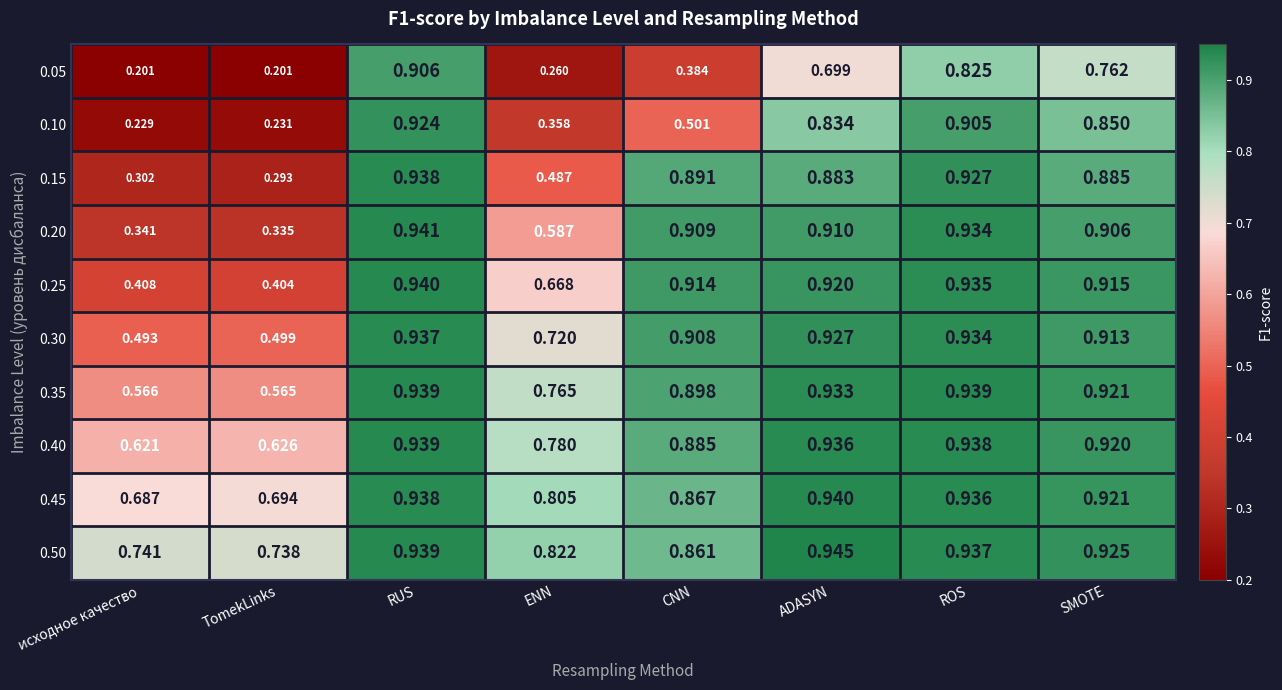

At how many categories does at least one series exceed 0?

8